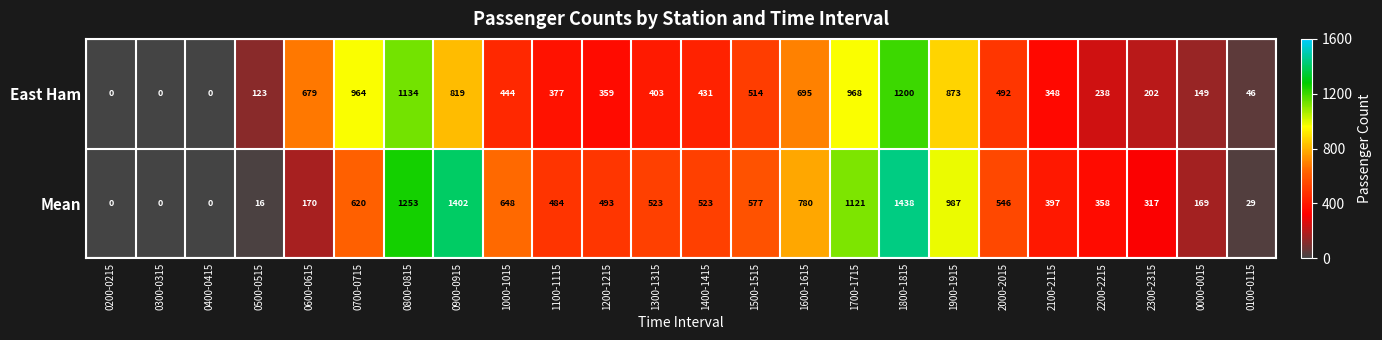

List the series in order of their overall mean, lowest first.

East Ham, Mean